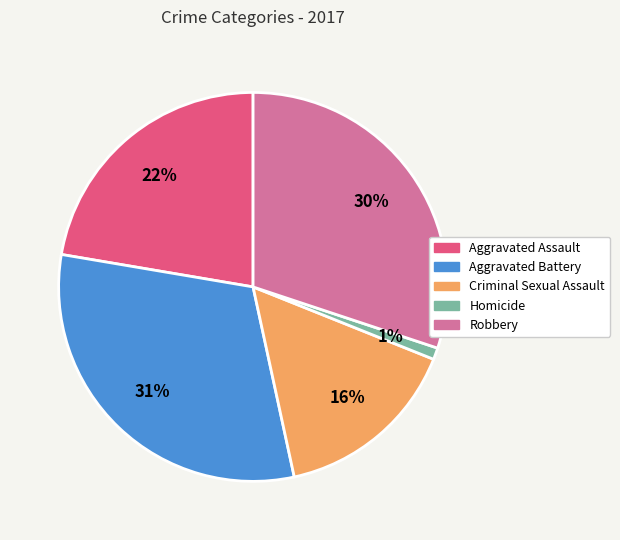

Count the number of slices in the pie.

5